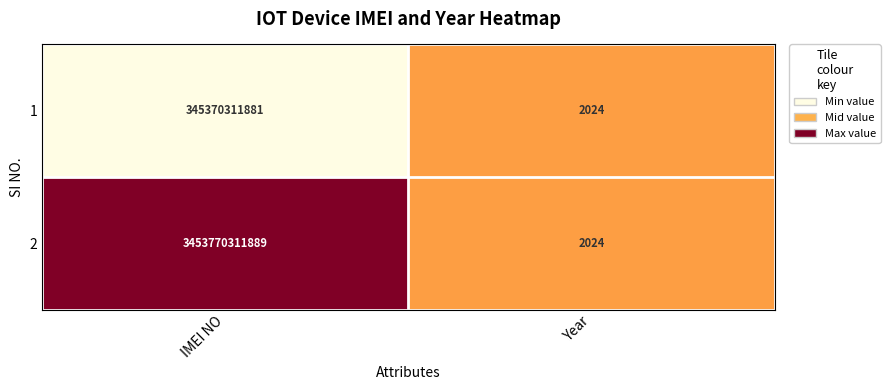

The value of 2 at Year is 939. True or false?

False